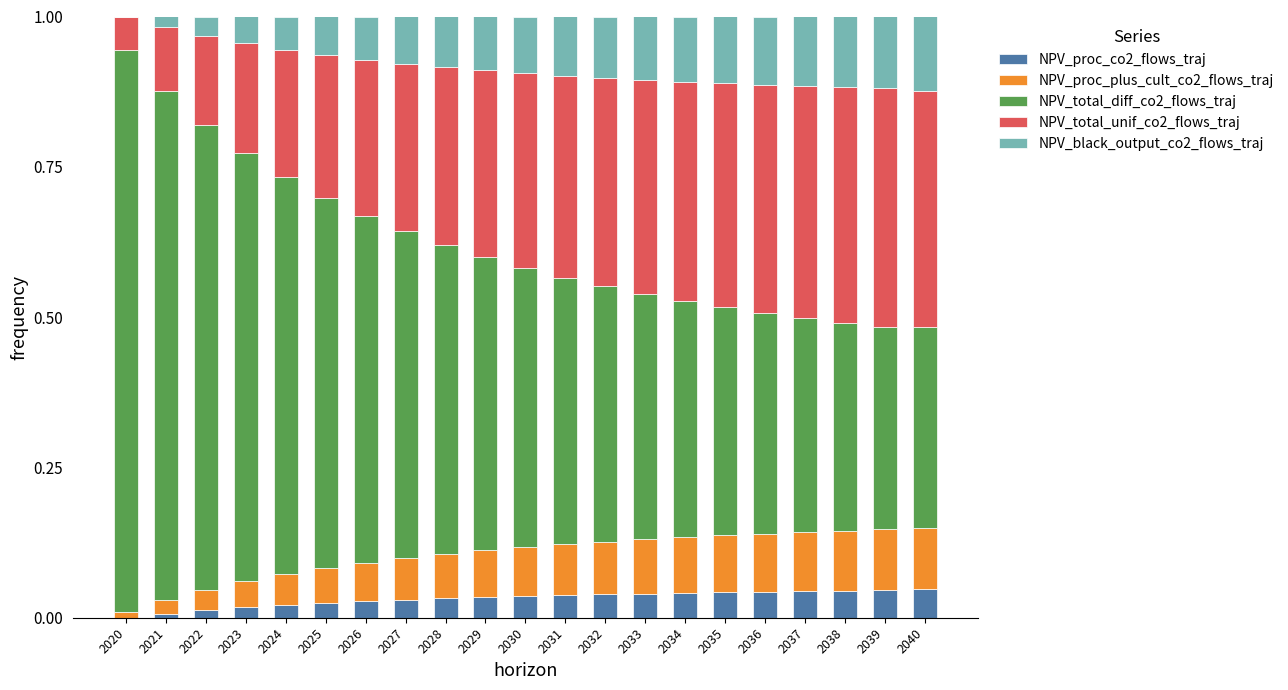

Are the bars horizontal?

No